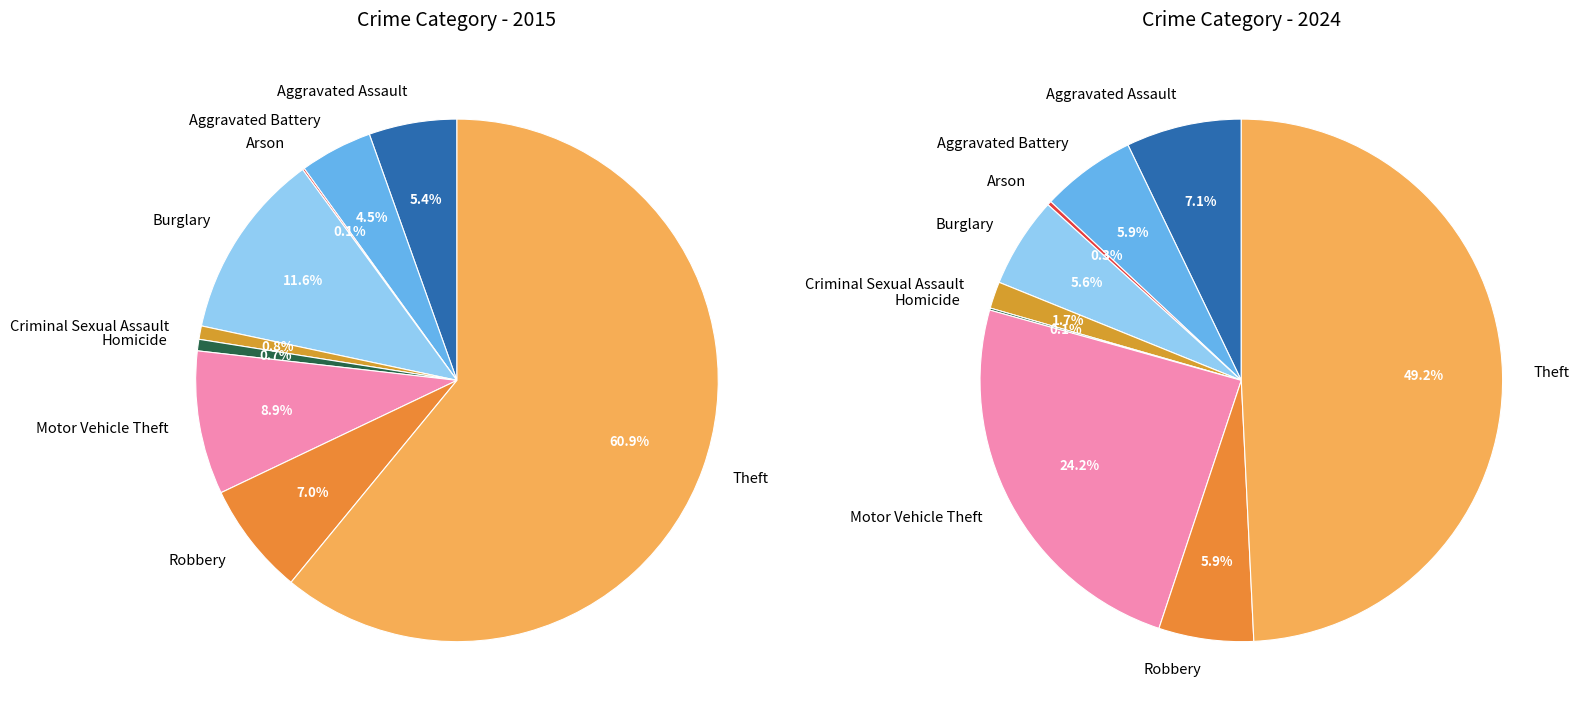

Do 2 and 4 together represent more than half of the pie?

No